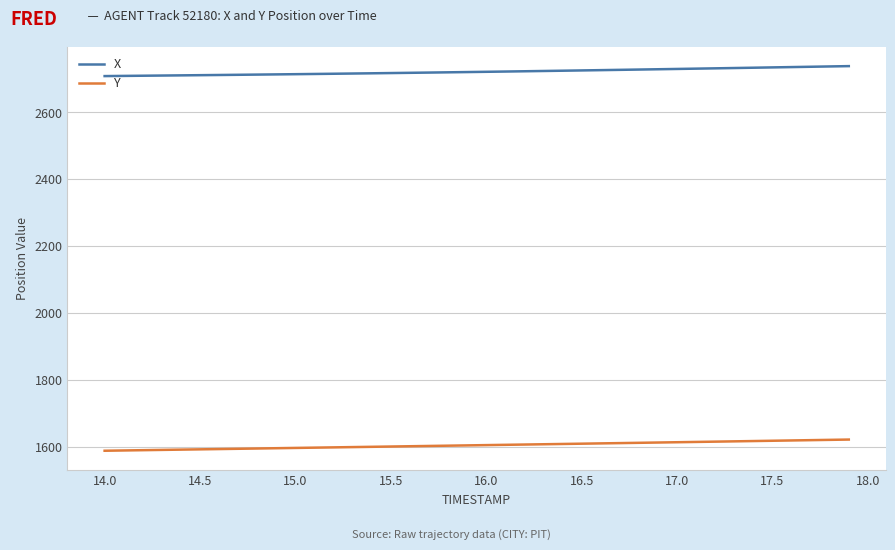

True or false: X and Y intersect in this chart.

False